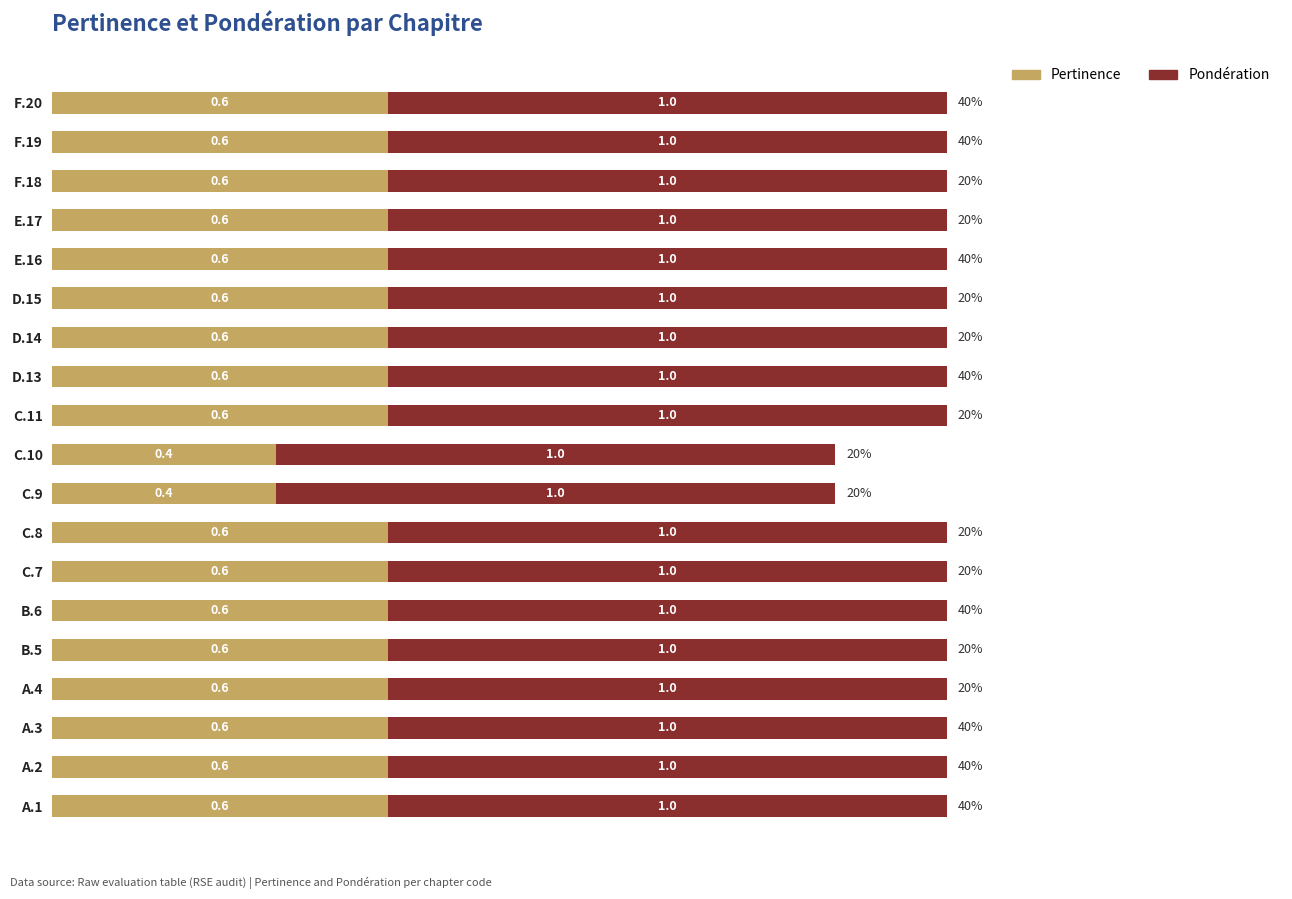

What is the total value across all series at D.15?

1.6